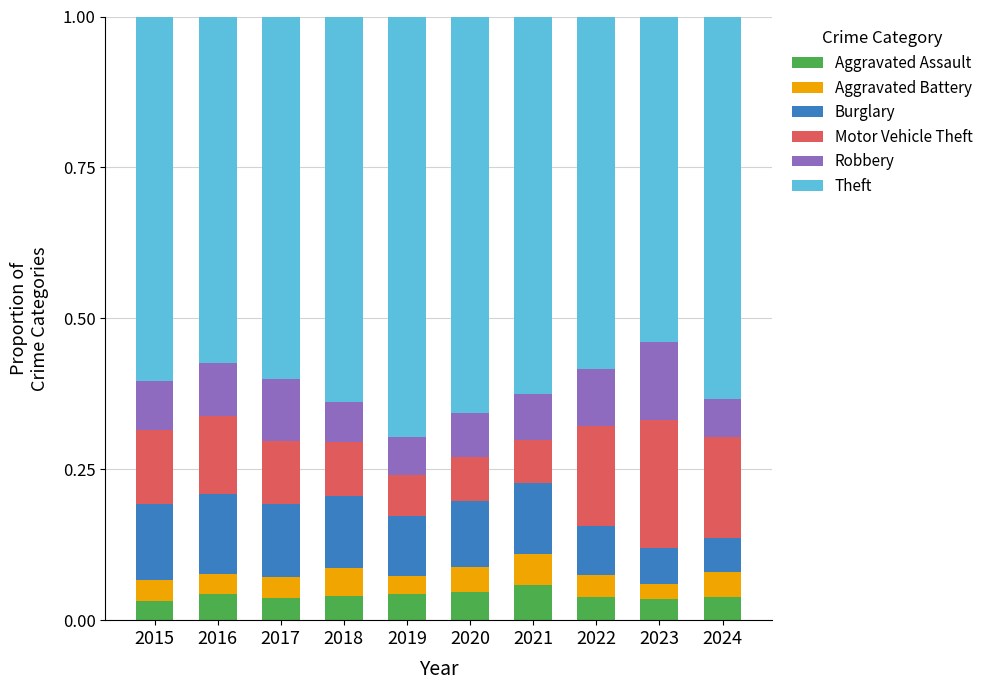

What is the total value across all series at 2019?

1.0